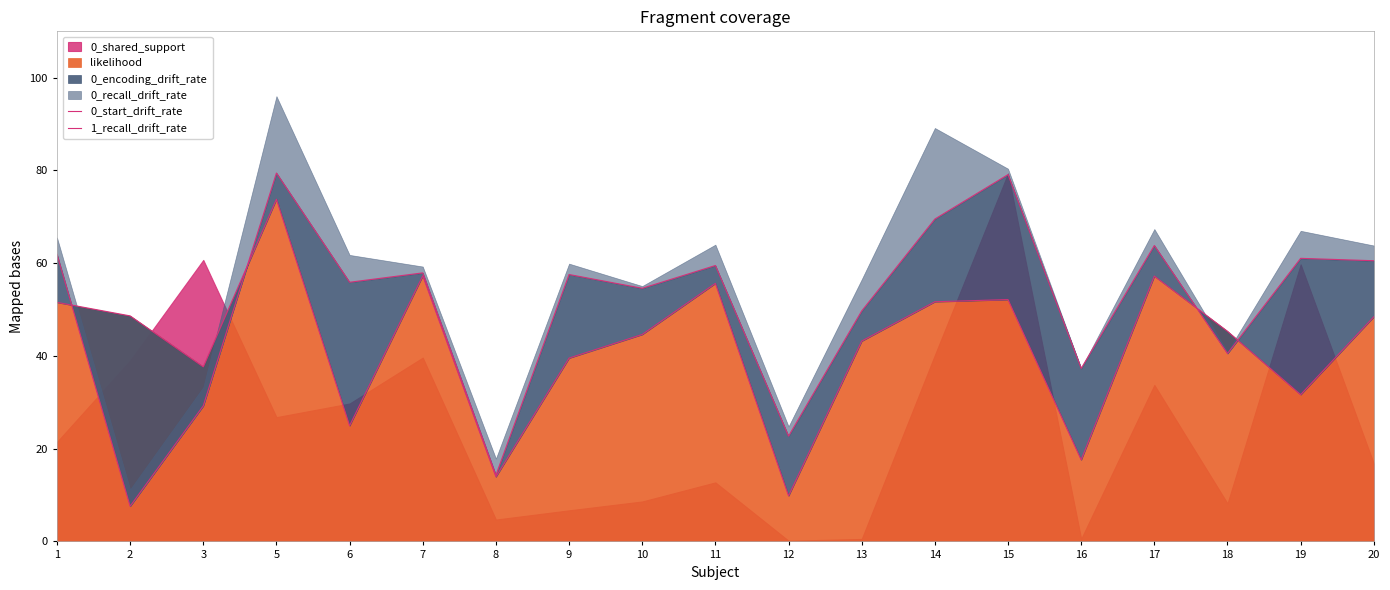

True or false: likelihood has a value of 24.4 at 8.

False